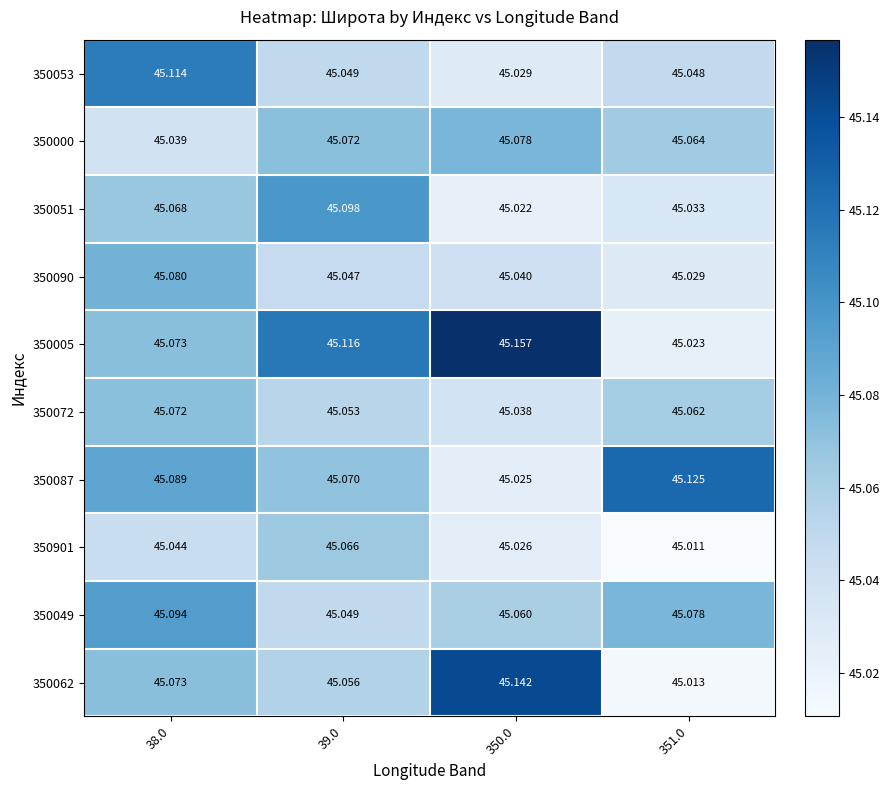

Count the number of categories in the chart.

4